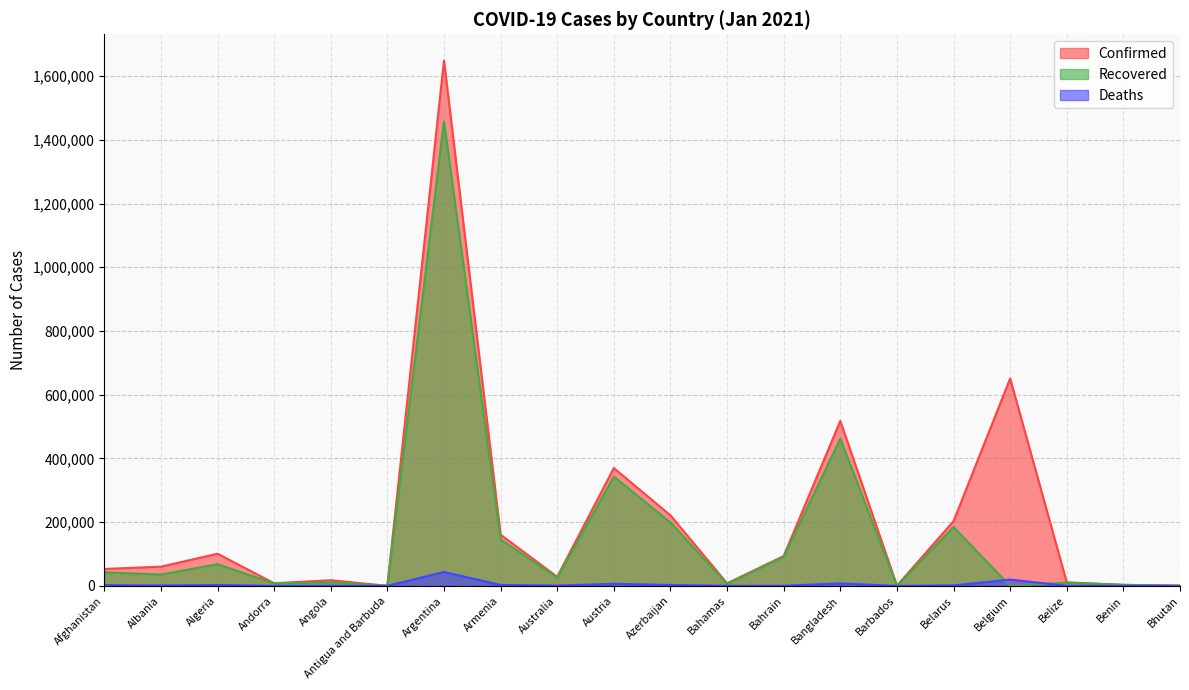

How many lines are shown in the chart?

3